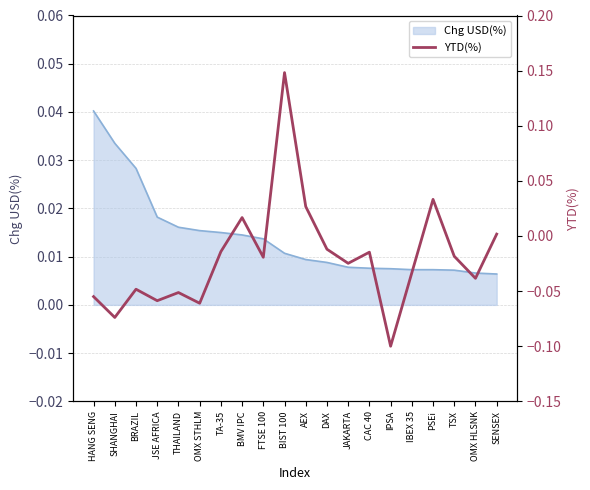

Which category has the highest value in the Chg USD(%) series?

HANG SENG